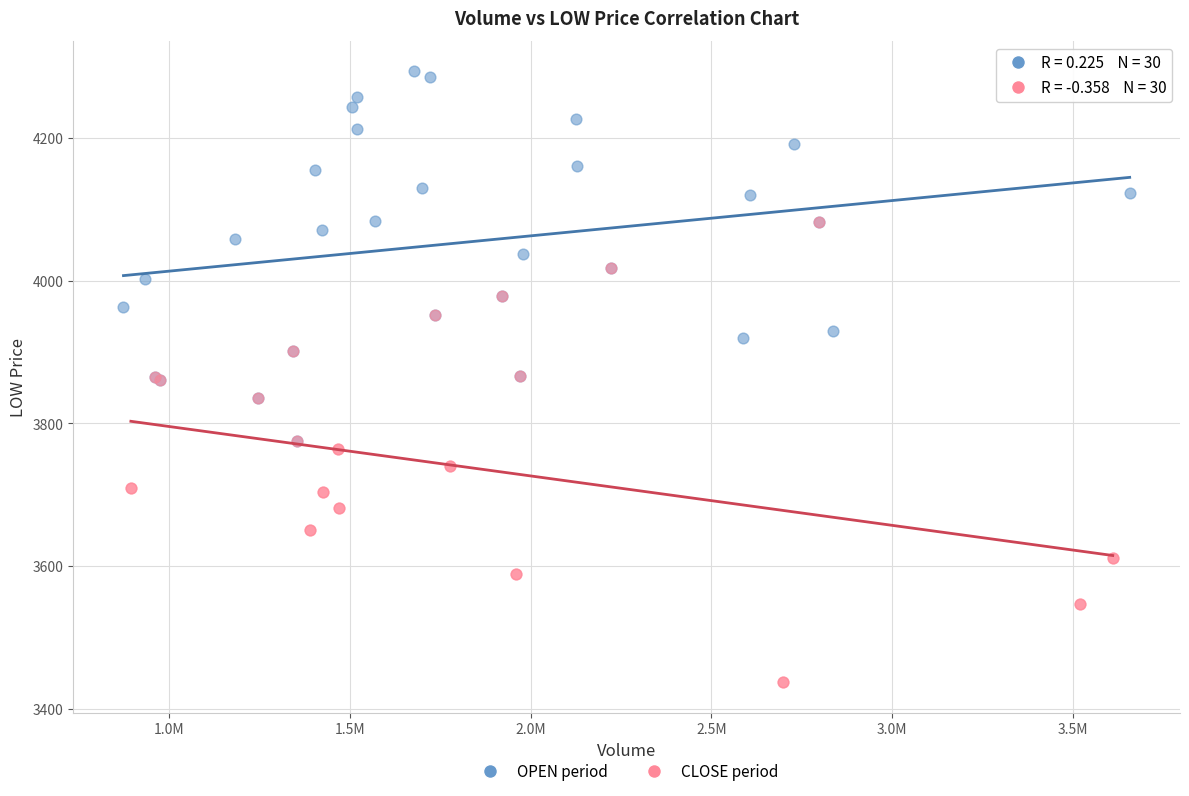

Which series has the largest Y range (max minus min)?

CLOSE period